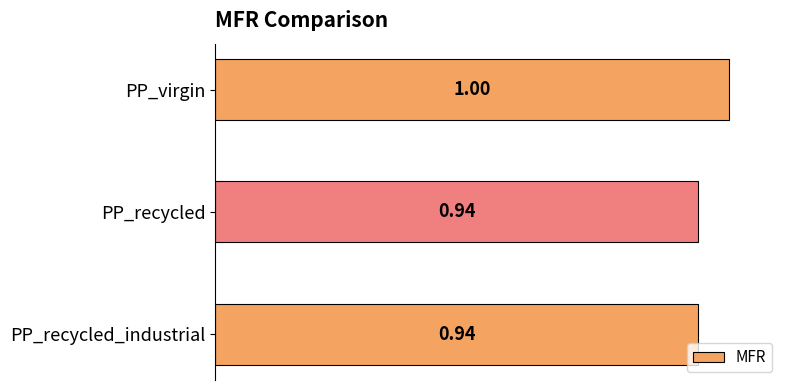

How many bars are there in total?

3